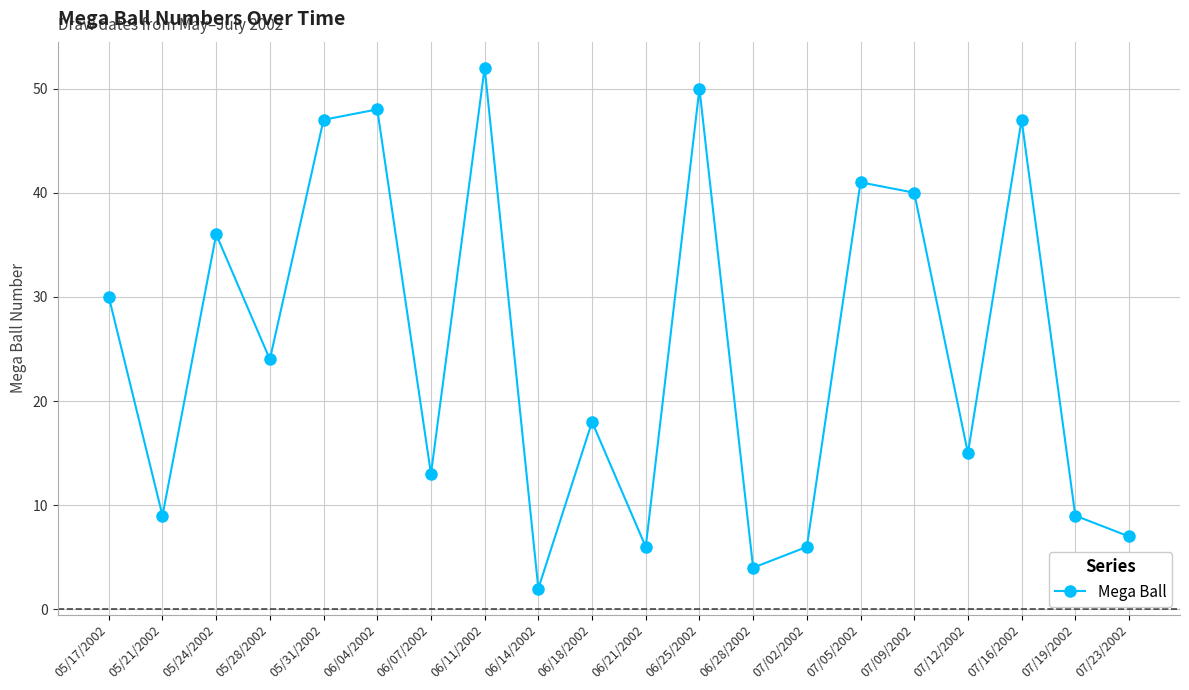

Reading left to right, list all the values displayed in this chart.

05/17/2002=30	05/21/2002=9	05/24/2002=36	05/28/2002=24	05/31/2002=47	06/04/2002=48	06/07/2002=13	06/11/2002=52	06/14/2002=2	06/18/2002=18	06/21/2002=6	06/25/2002=50	06/28/2002=4	07/02/2002=6	07/05/2002=41	07/09/2002=40	07/12/2002=15	07/16/2002=47	07/19/2002=9	07/23/2002=7